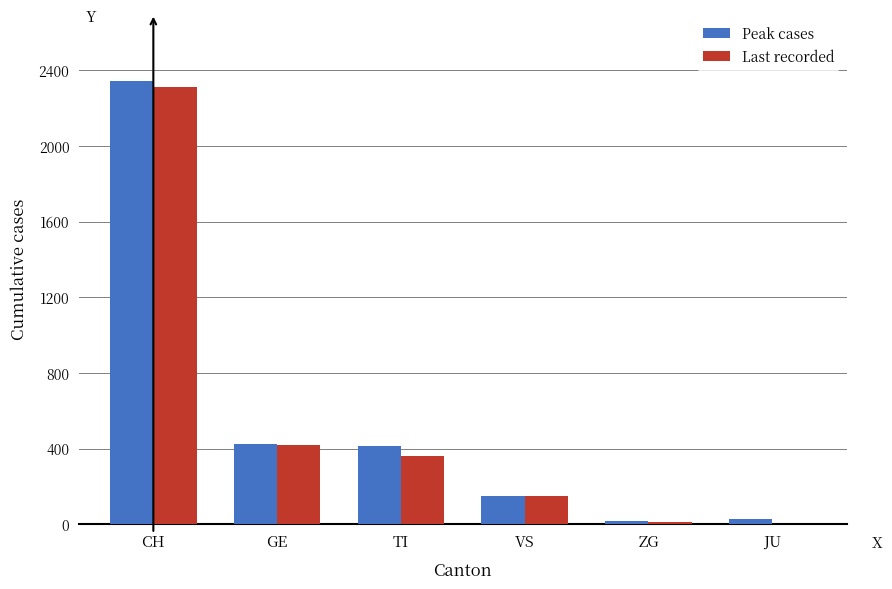

Between GE and JU, which series saw the biggest shift?

Last recorded